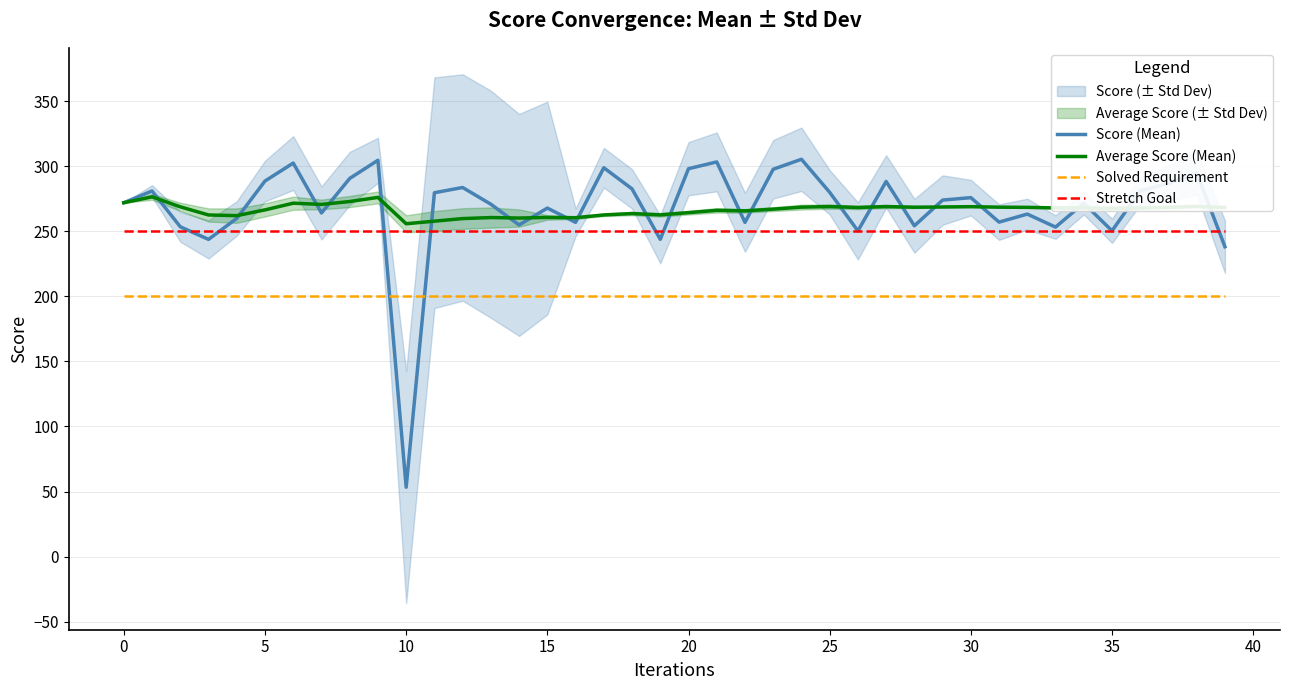

What is the difference between the Score (Mean) values at 35 and 33?

2.9